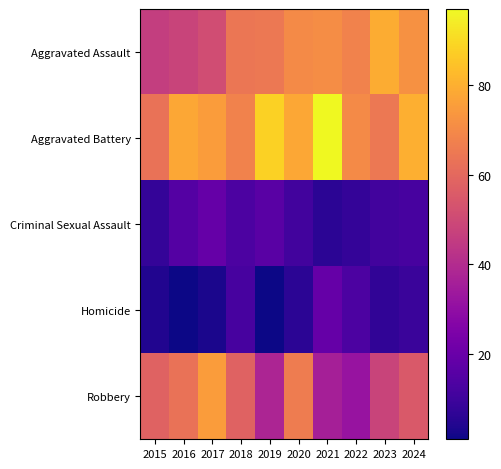

Between 2024 and 2023, which is larger?

2023